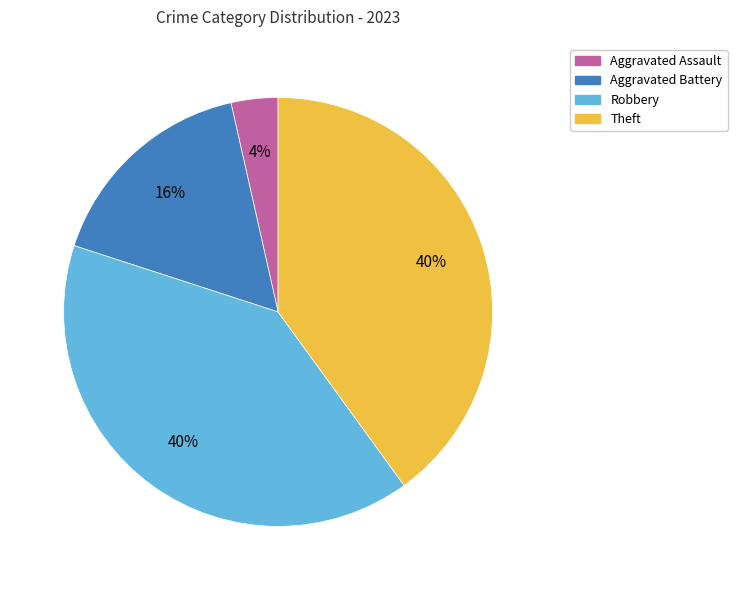

How many slices are in this pie chart?

4